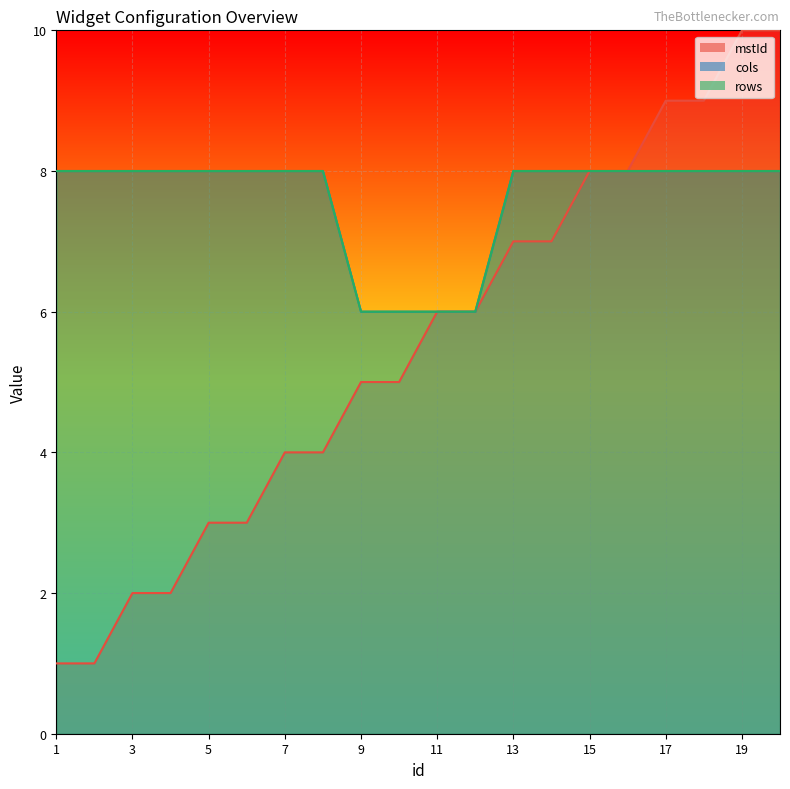

The value of rows at 8 is 2. True or false?

False